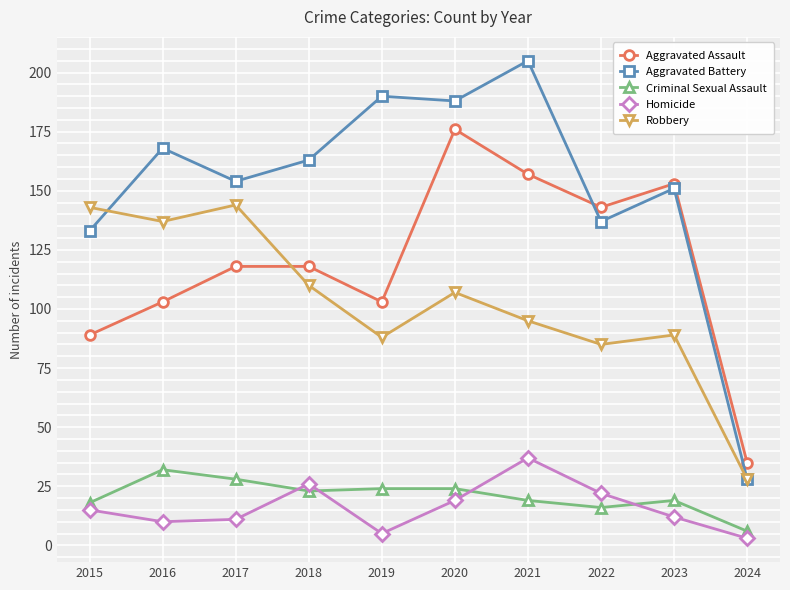

List the series in order of their peak value, lowest first.

Criminal Sexual Assault, Homicide, Robbery, Aggravated Assault, Aggravated Battery